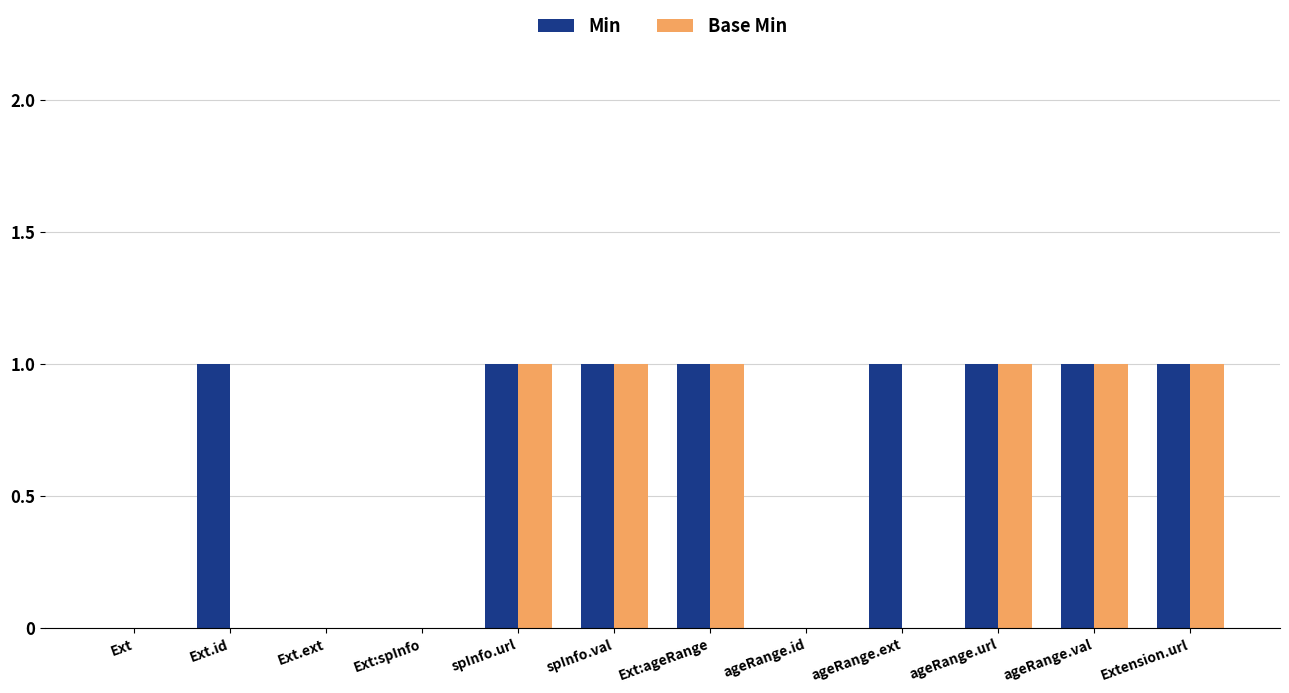

True or false: Base Min has a value of 1 at Ext.ext.

False